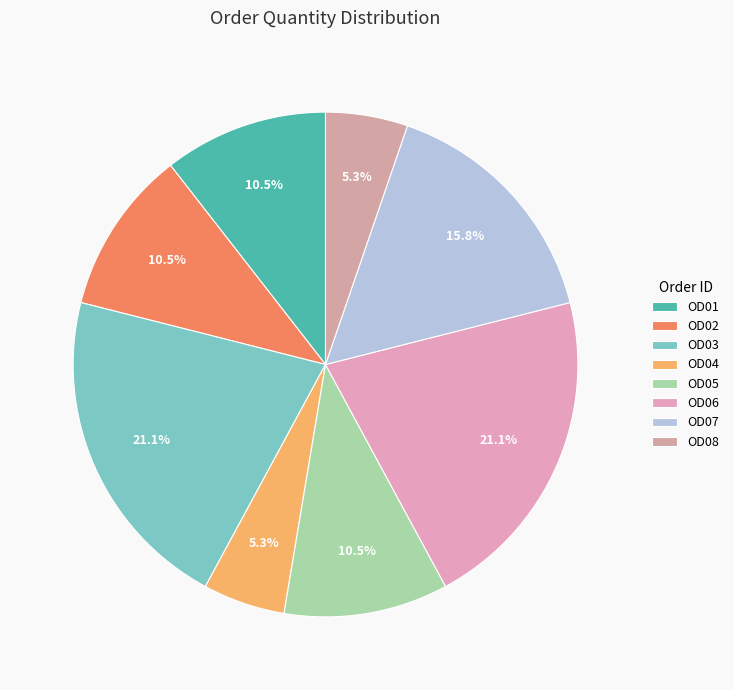

Does OD08 represent more than half of the total?

No